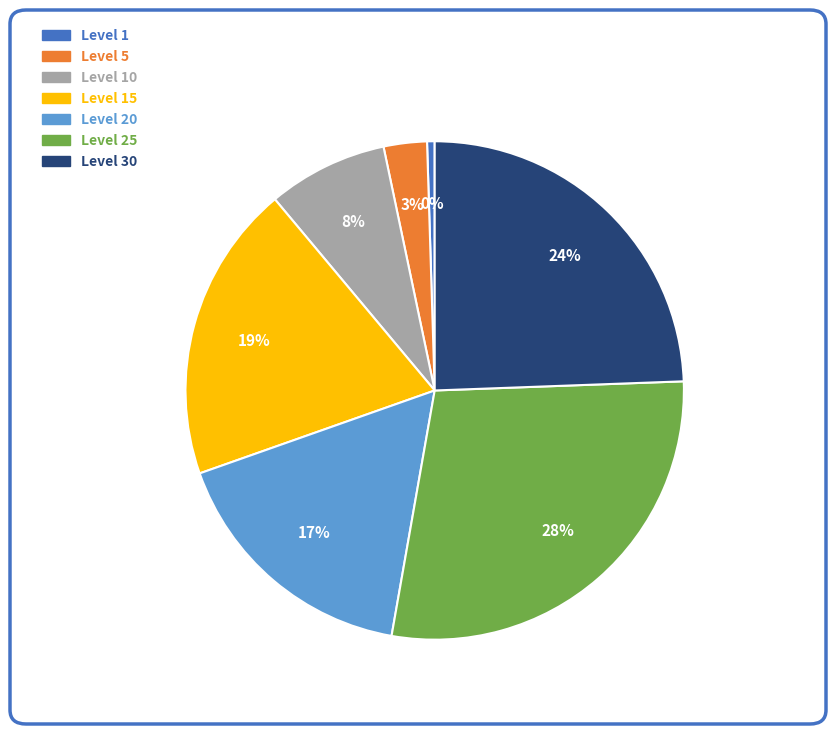

Count the number of slices in the pie.

7